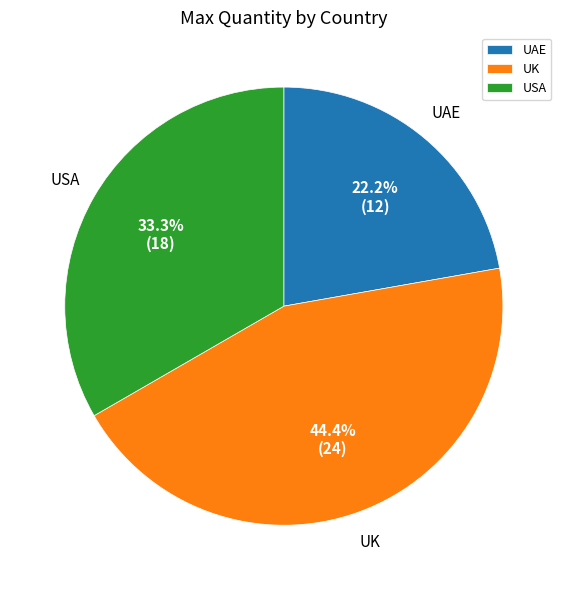

To the nearest percent, what is the difference between the largest and smallest slice percentages?

22%